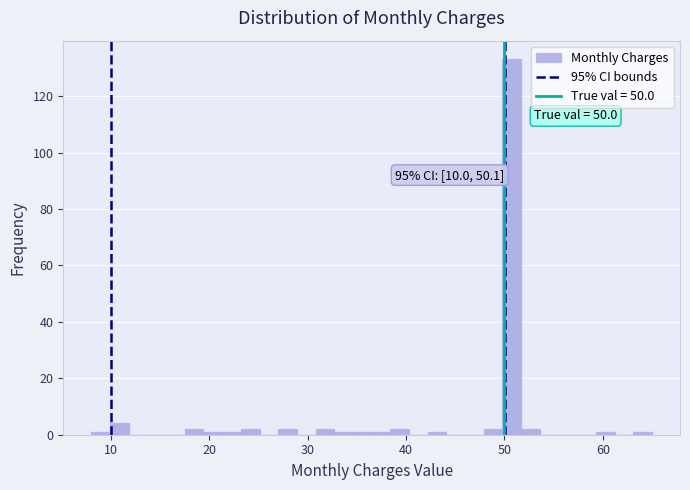

Around what value on the x-axis is the tallest bar? Give the approximate position of its centre, as read against the axis.

51